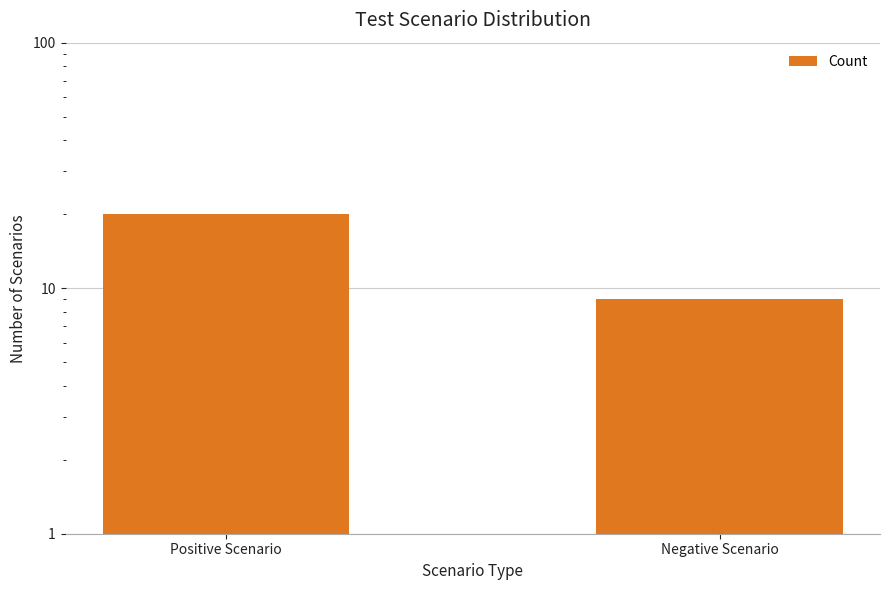

What position from the left is Positive Scenario?

1